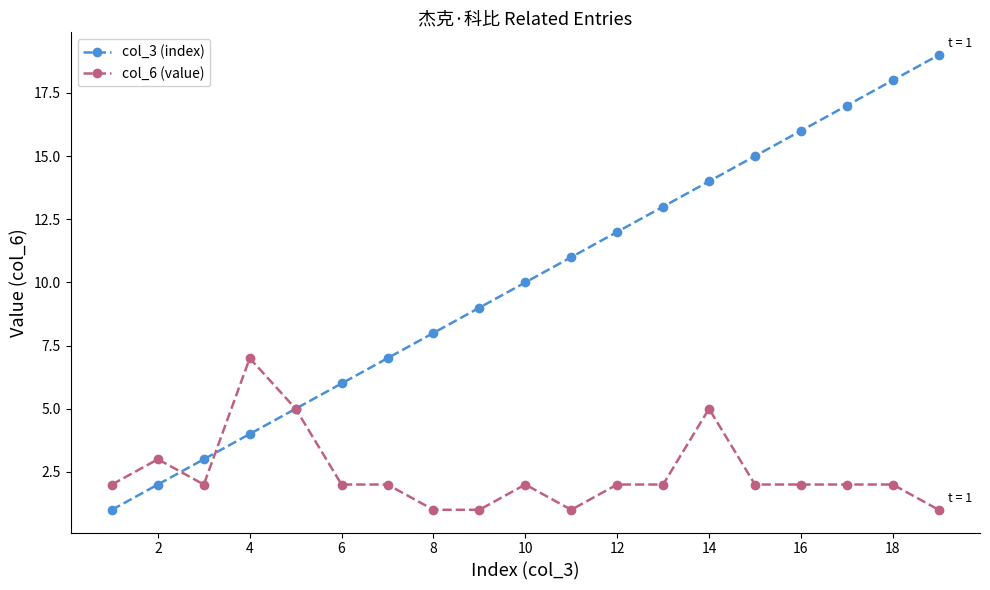

List the series in order of their overall mean, highest first.

col_3 (index), col_6 (value)